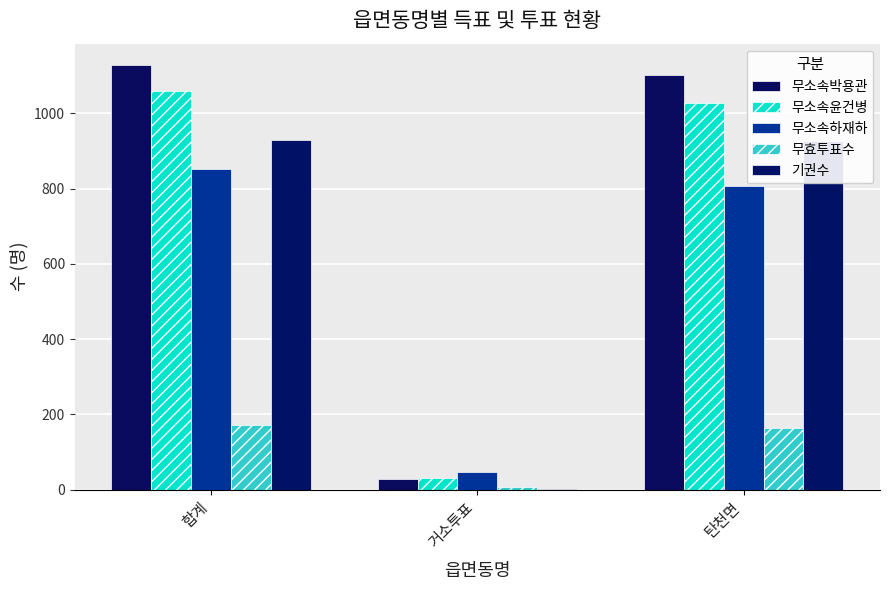

How many series are shown in this chart?

5